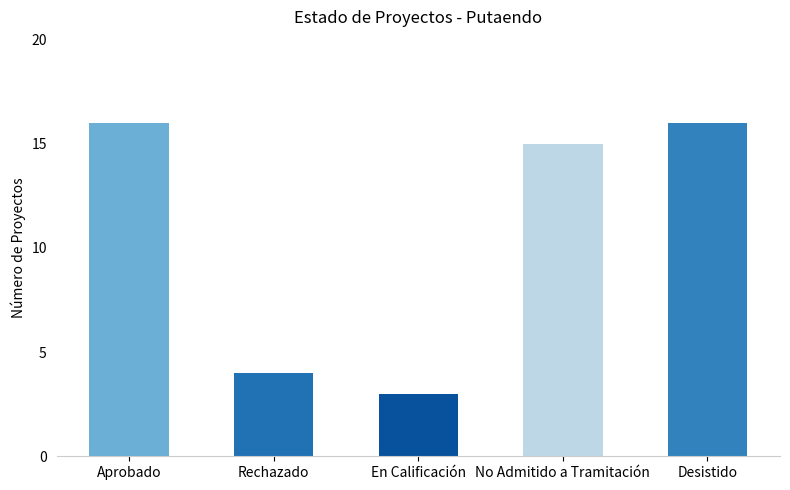

What is the ratio of the value at Aprobado to the value at Rechazado?

4.0